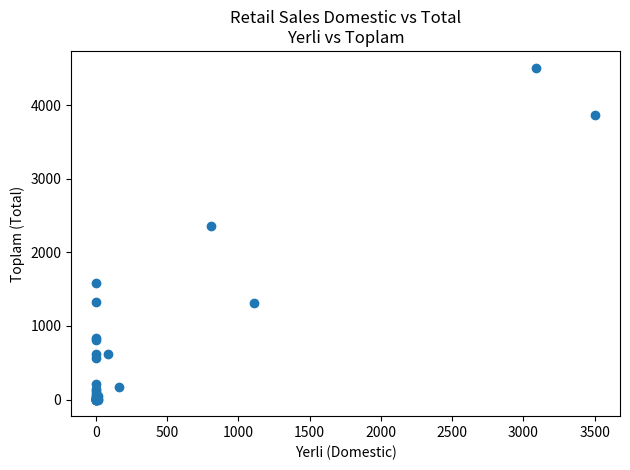

What Y value in the scatter plot is closest to 2255?

2357